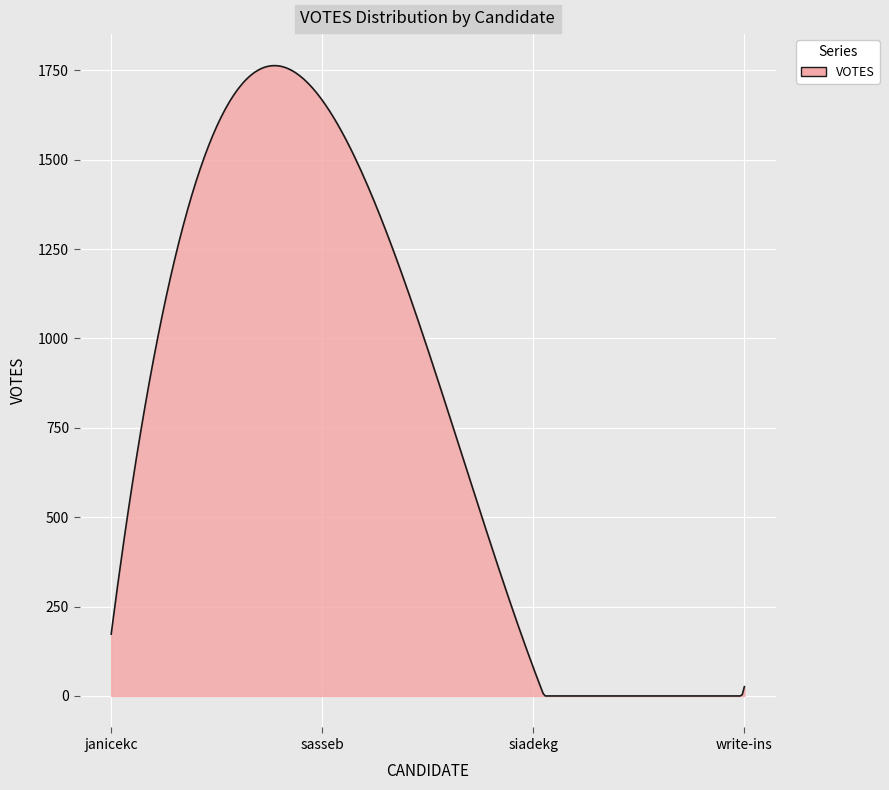

What is the maximum value shown in the chart?

1762.9